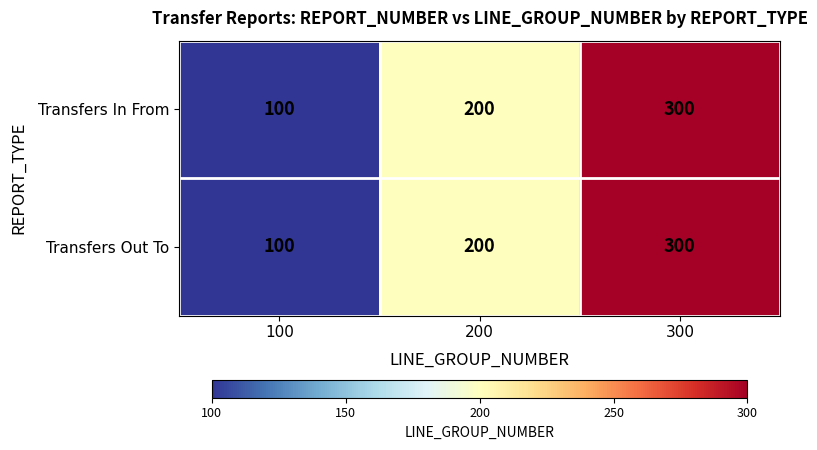

Which category has the highest value across all series?

300